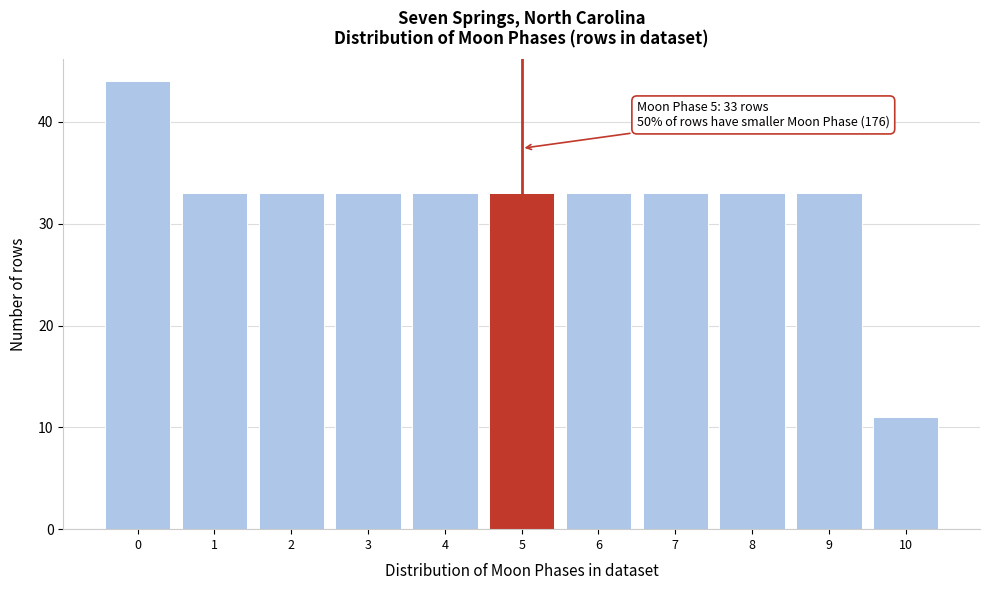

Reading left to right, list all the values displayed in this chart.

0=44	1=33	2=33	3=33	4=33	5=33	6=33	7=33	8=33	9=33	10=11